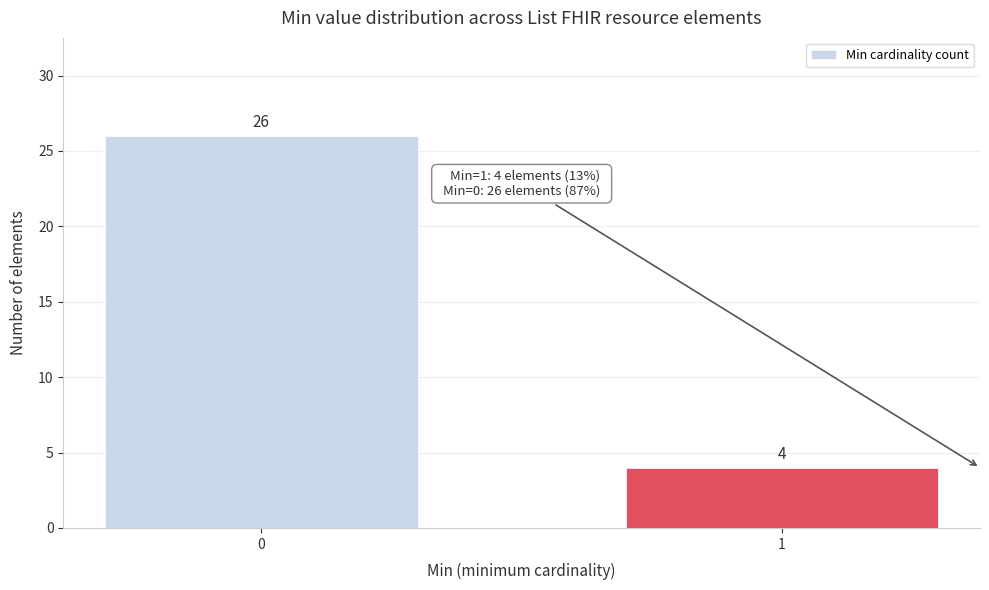

Reading left to right, what are all the values shown in this chart?

26	4